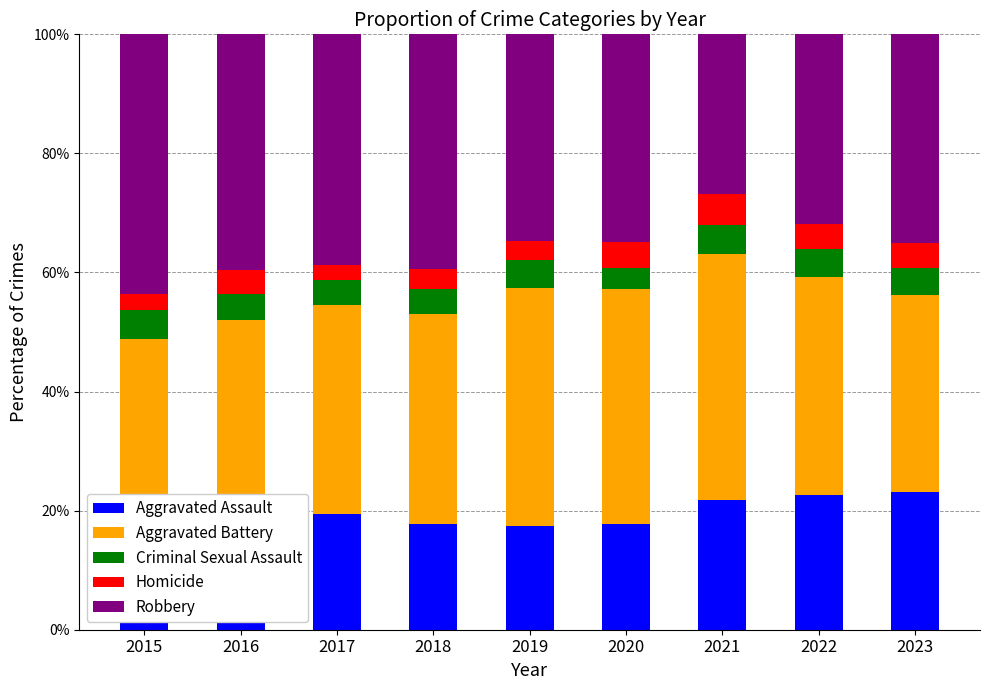

What is the difference between the maximum and minimum values in the Robbery series?

16.8